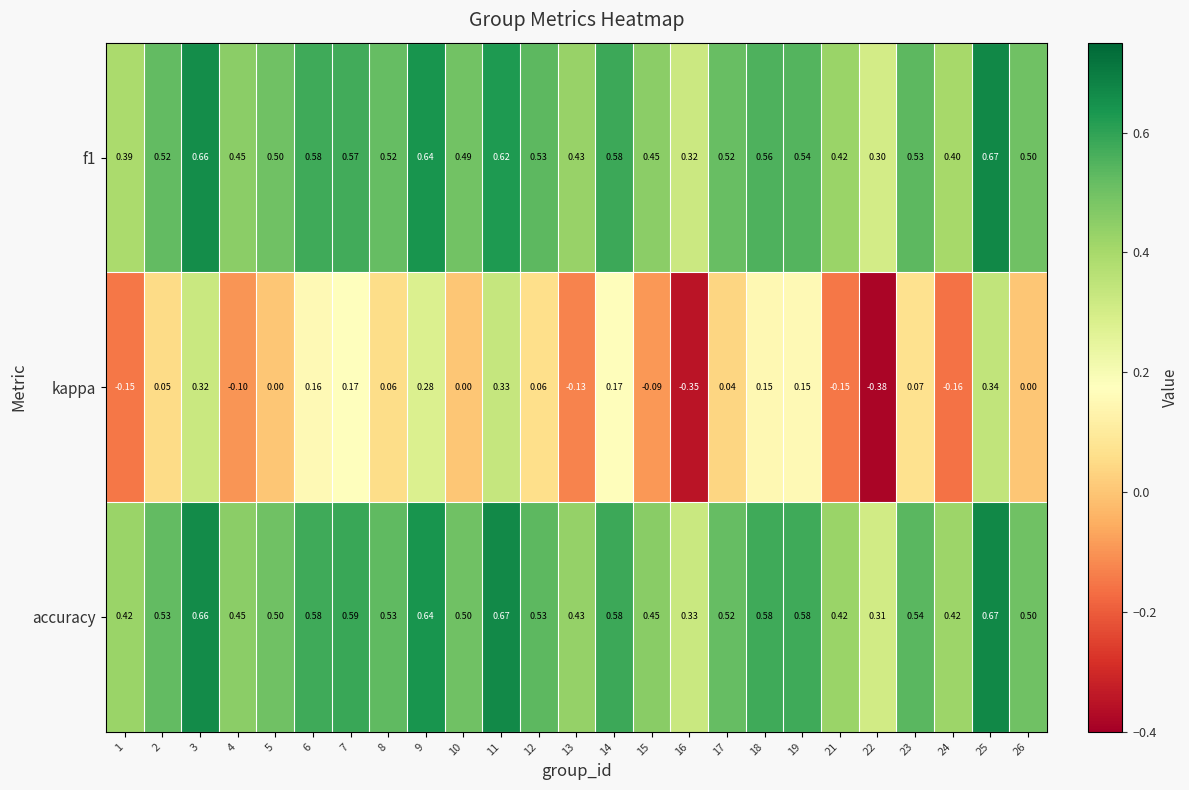

Which series changed the most between 7 and 10?

kappa